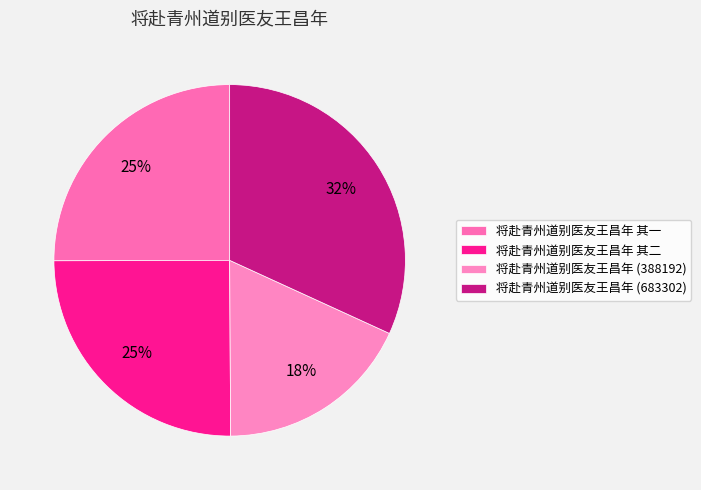

To the nearest percent, what is the difference between the largest and smallest slice percentages?

14%